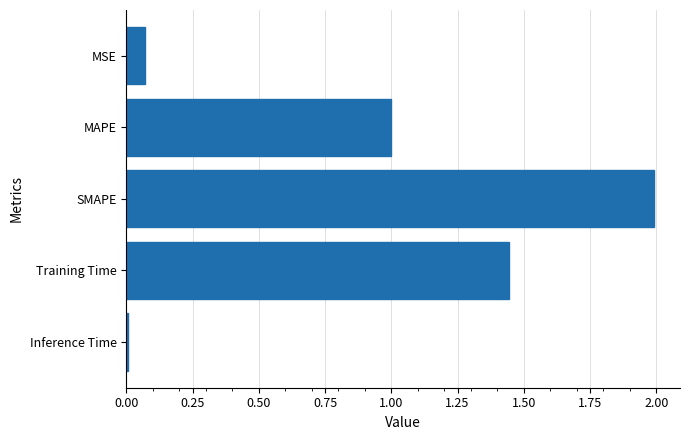

At which category does the chart reach its peak across all series?

SMAPE